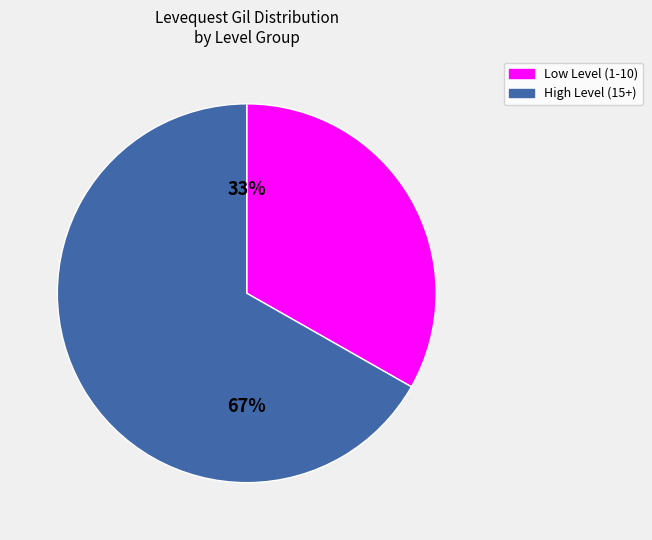

Do Low Level (1-10) and High Level (15+) together represent more than half of the pie?

Yes